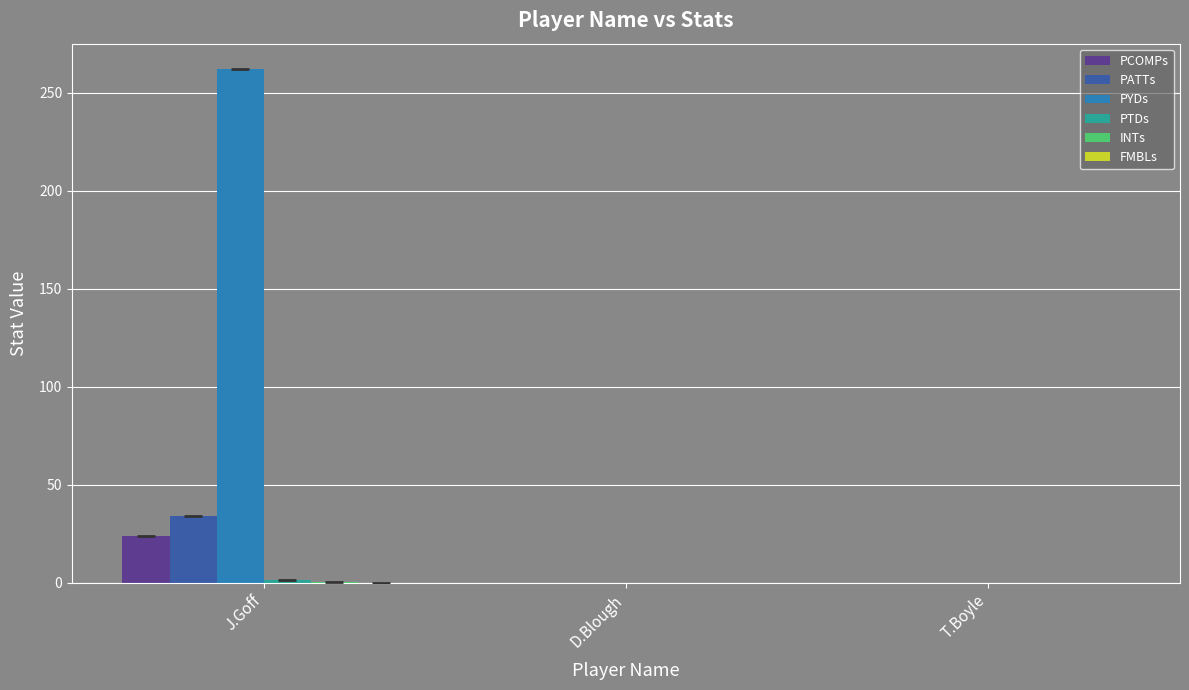

How many groups of bars are there?

3